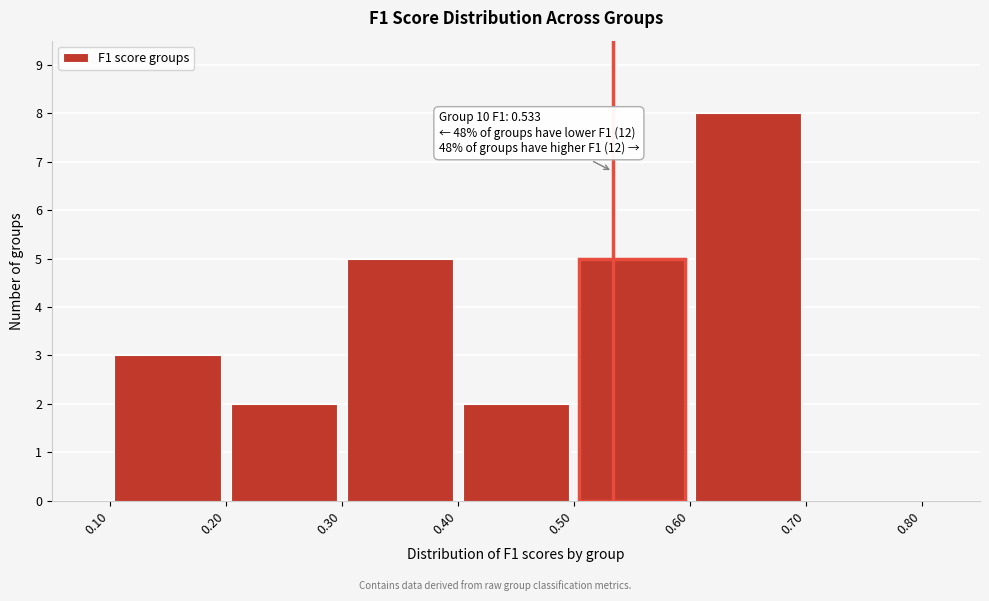

Which range on the x-axis has the tallest bar?

0.60 to 0.70